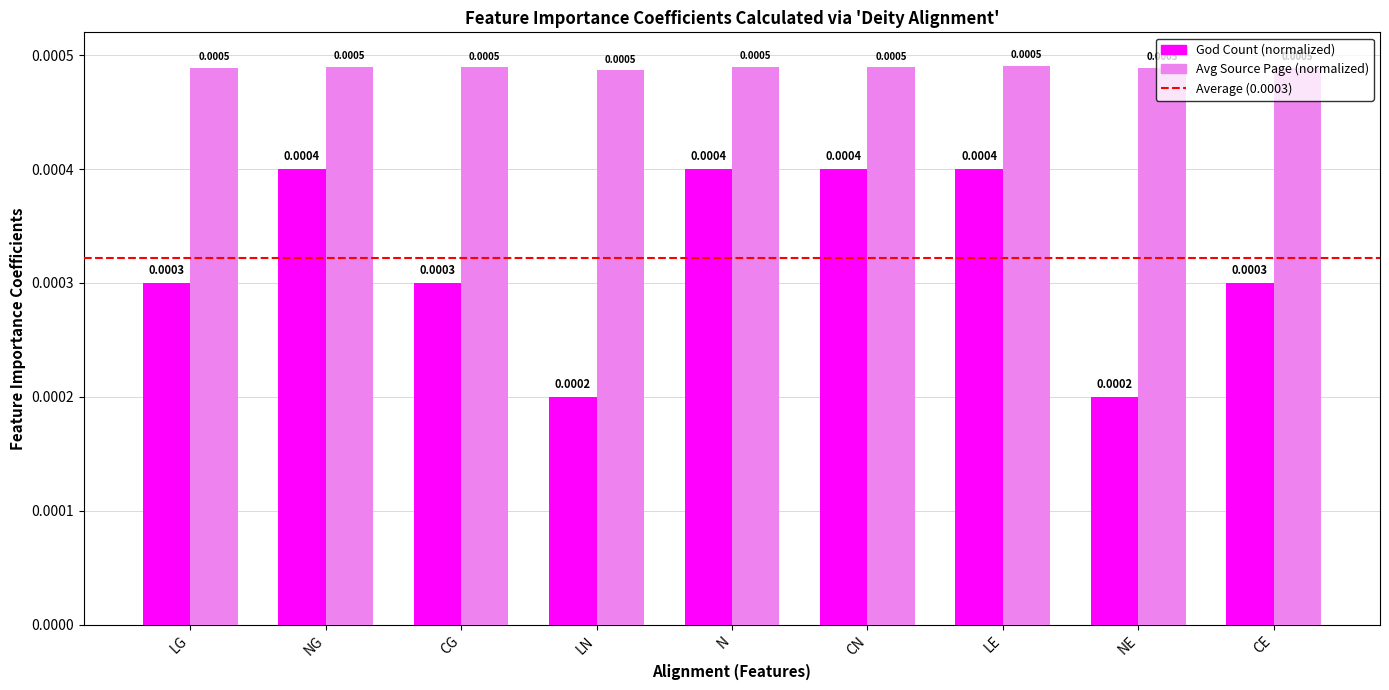

Which series has the largest total across all categories?

Avg Source Page (normalized)